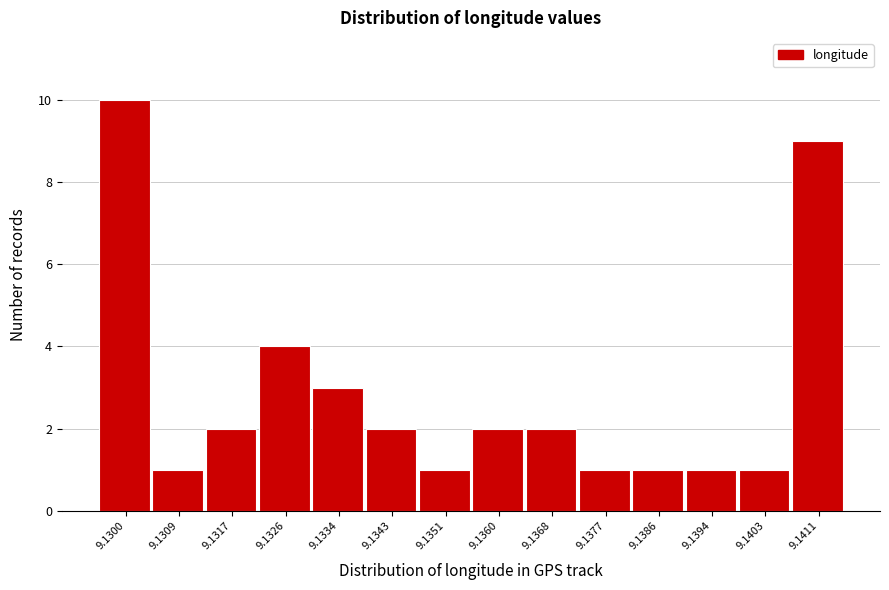

Reading left to right, what are all the values shown in this chart?

10	1	2	4	3	2	1	2	2	1	1	1	1	9